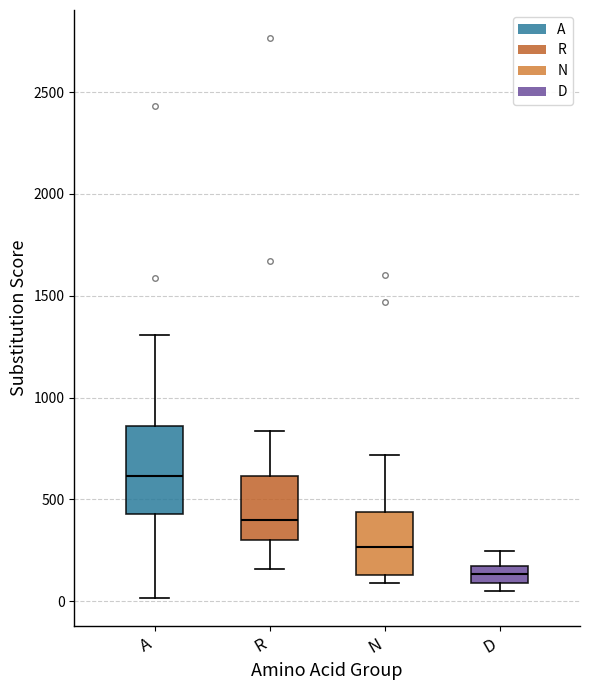

Reading left to right, read every box against the y-axis: the position of its median line, the range the box covers, and the ends of its whiskers. The values are not printed on the chart, so give them approximately, as read against the axis.

A: median 600, box 450 to 850, whiskers 0 to 1300
R: median 400, box 300 to 600, whiskers 150 to 850
N: median 250, box 150 to 450, whiskers 100 to 700
D: median 150, box 100 to 200, whiskers 50 to 250